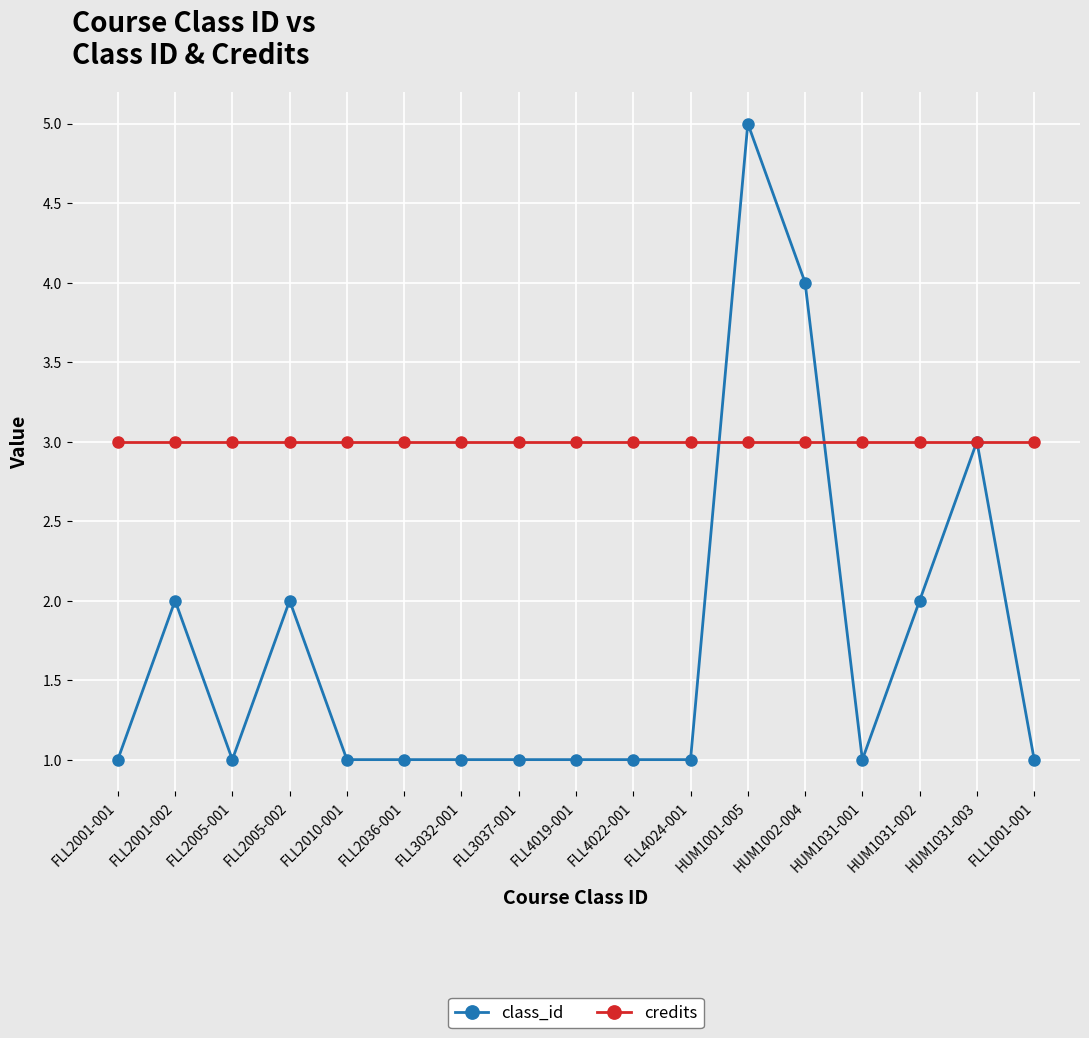

Reading left to right, transcribe all the data shown in this chart.

class_id: FLL2001-001=1	FLL2001-002=2	FLL2005-001=1	FLL2005-002=2	FLL2010-001=1	FLL2036-001=1	FLL3032-001=1	FLL3037-001=1	FLL4019-001=1	FLL4022-001=1	FLL4024-001=1	HUM1001-005=5	HUM1002-004=4	HUM1031-001=1	HUM1031-002=2	HUM1031-003=3	FLL1001-001=1
credits: FLL2001-001=3	FLL2001-002=3	FLL2005-001=3	FLL2005-002=3	FLL2010-001=3	FLL2036-001=3	FLL3032-001=3	FLL3037-001=3	FLL4019-001=3	FLL4022-001=3	FLL4024-001=3	HUM1001-005=3	HUM1002-004=3	HUM1031-001=3	HUM1031-002=3	HUM1031-003=3	FLL1001-001=3